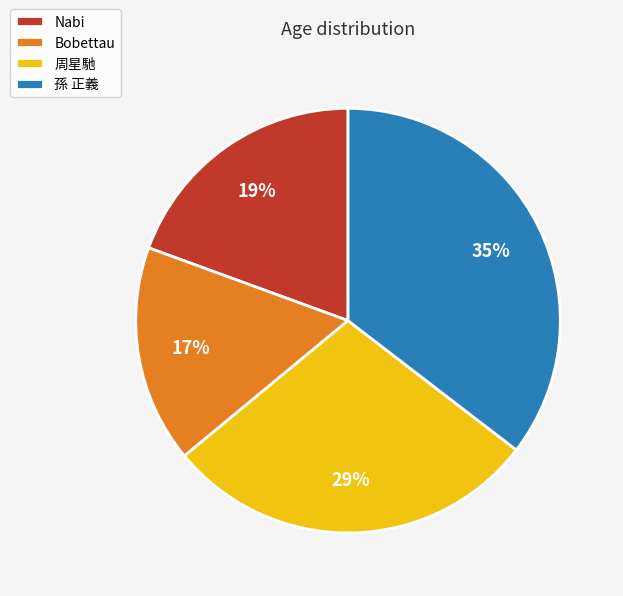

Rank the categories by value from highest to lowest.

孫 正義, 周星馳, Nabi, Bobettau